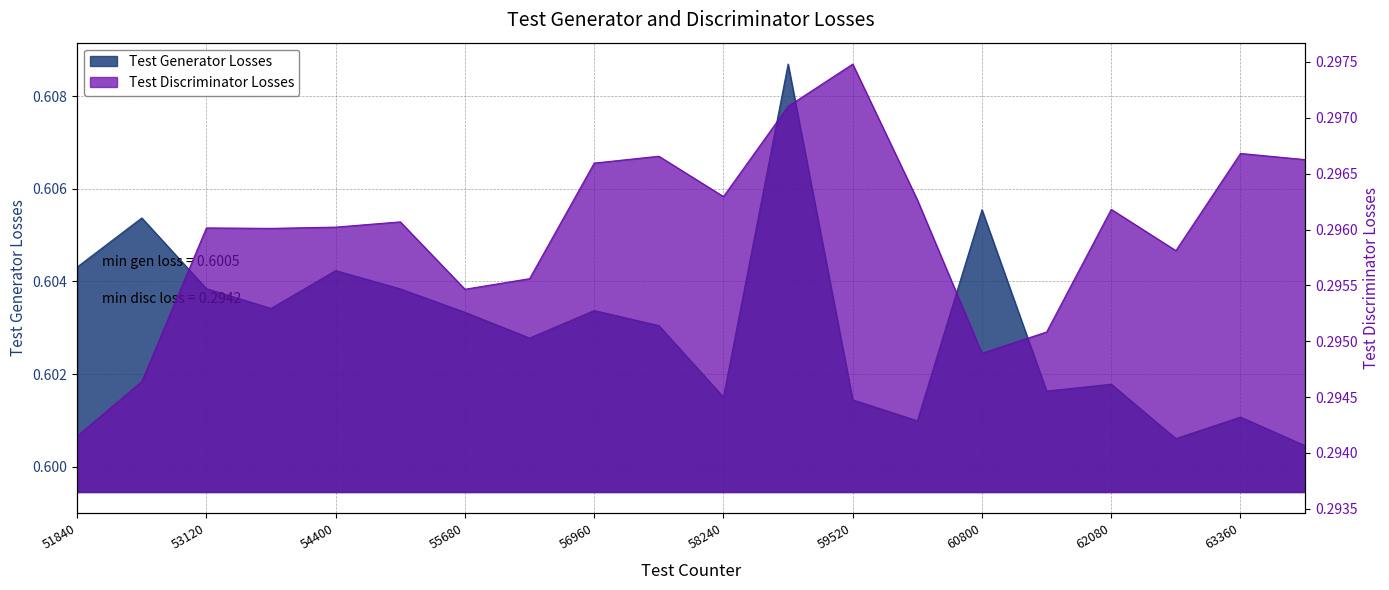

List the series in order of their overall mean, highest first.

Test Generator Losses, Test Discriminator Losses